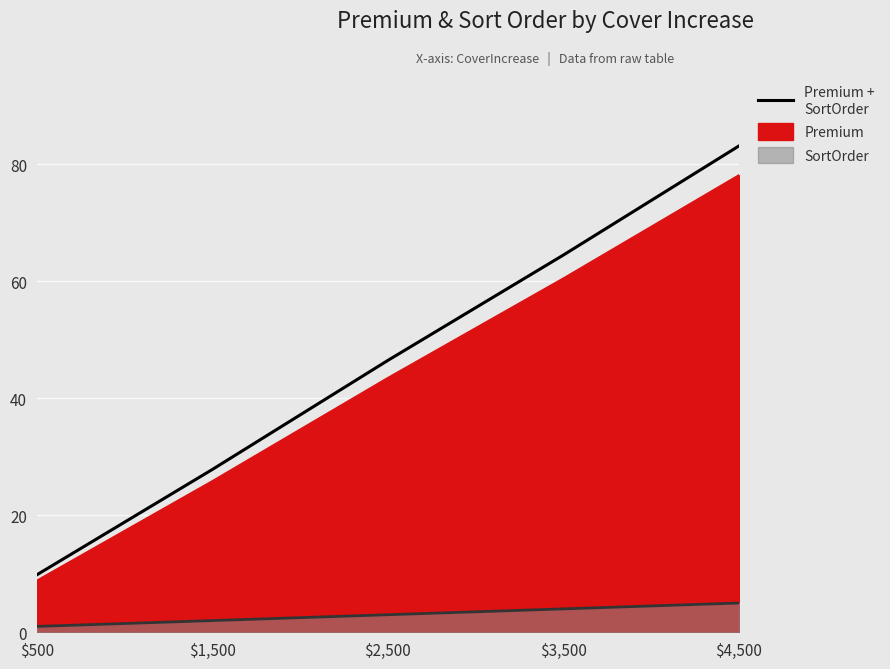

The value of Premium + SortOrder at $1,500 is 27.8. True or false?

True